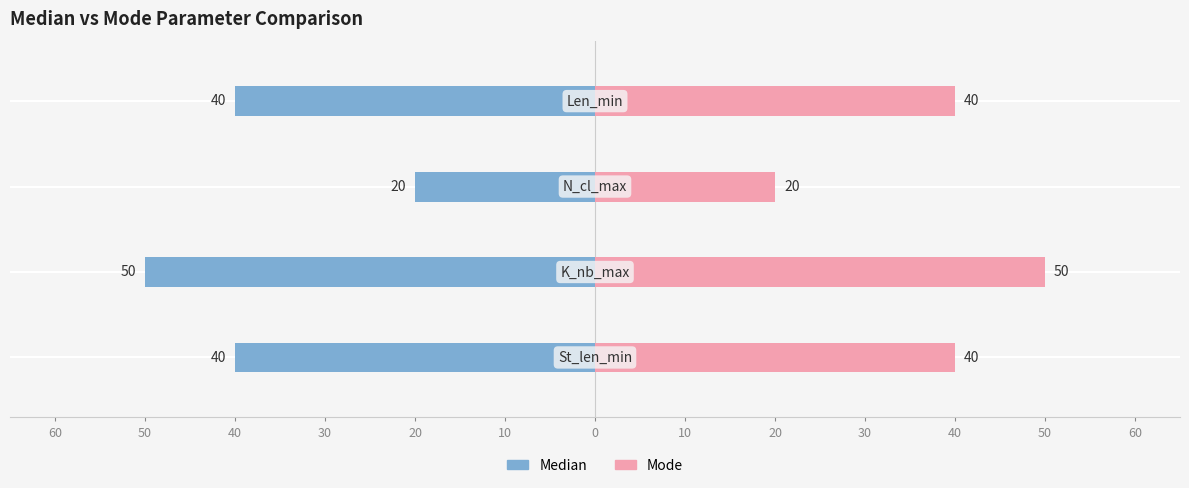

What is the average value of the Median series?

-38